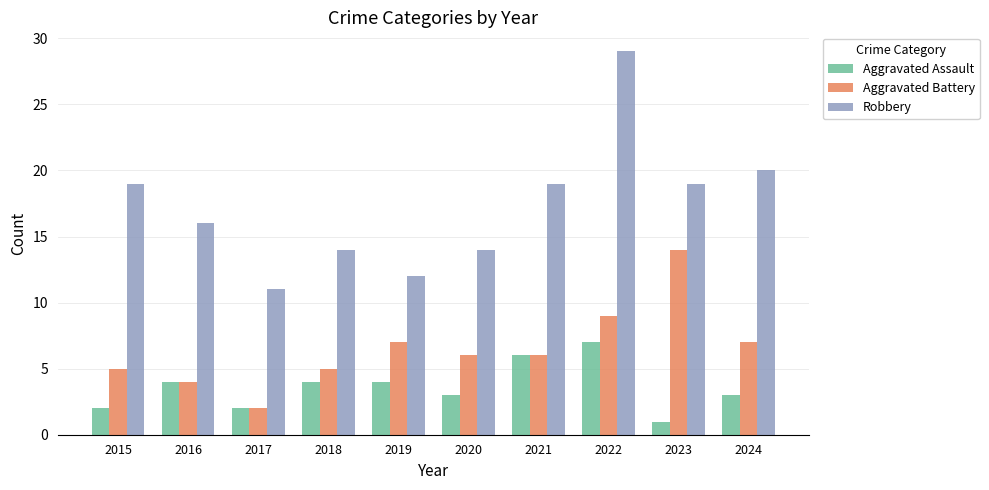

Rank the series by their average value, from lowest to highest.

Aggravated Assault, Aggravated Battery, Robbery